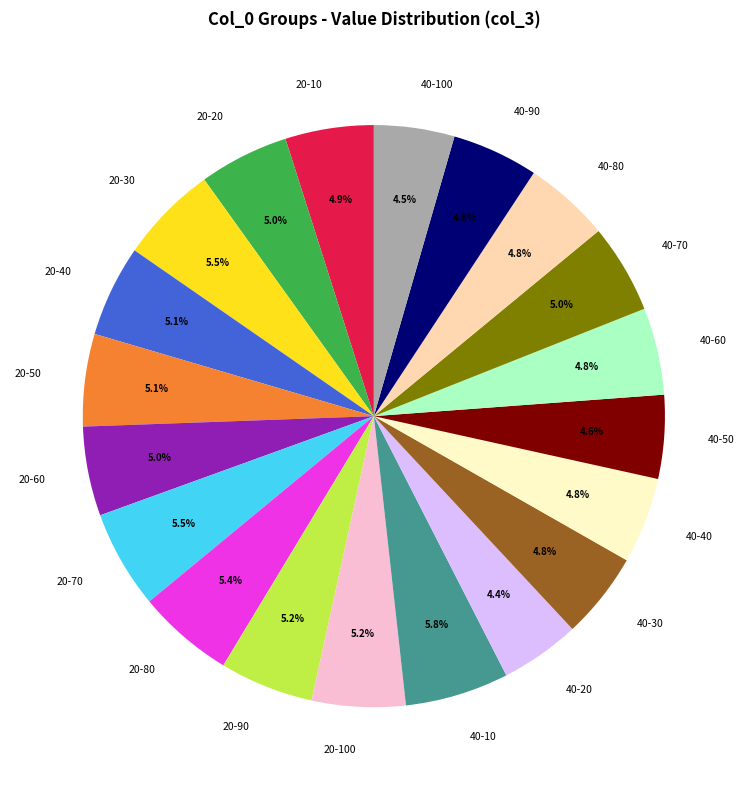

To the nearest percent, what percentage of the pie is 20-50?

5%